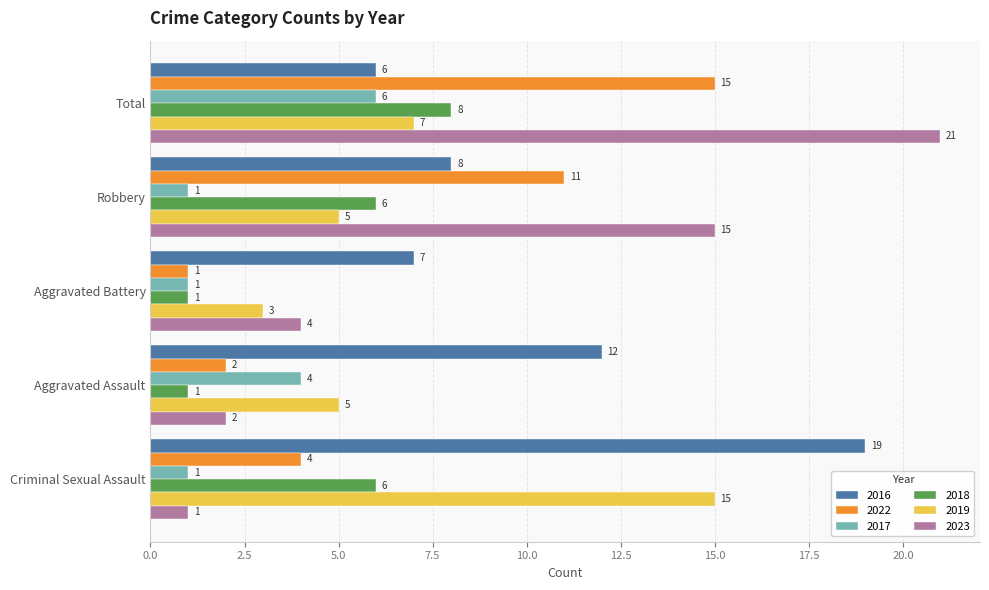

What is the difference between the 2019 values at Robbery and Aggravated Battery?

2